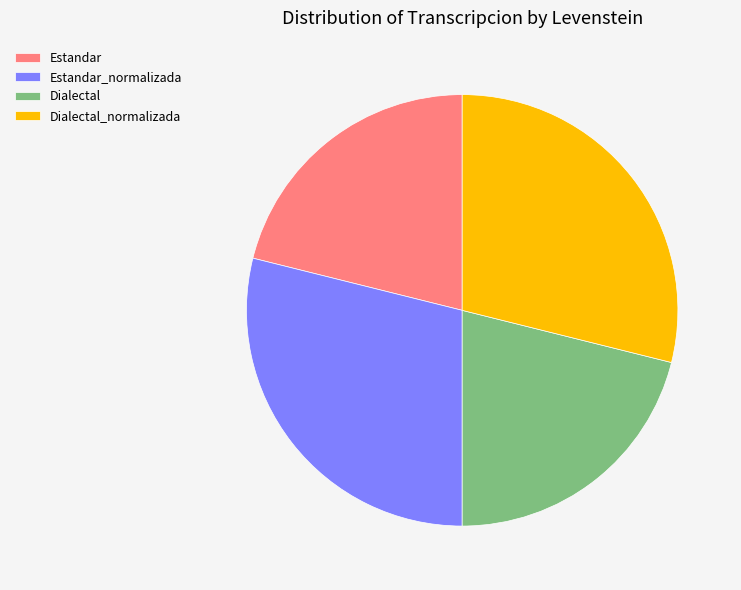

Is the sum of Estandar_normalizada and Dialectal_normalizada greater than half?

Yes